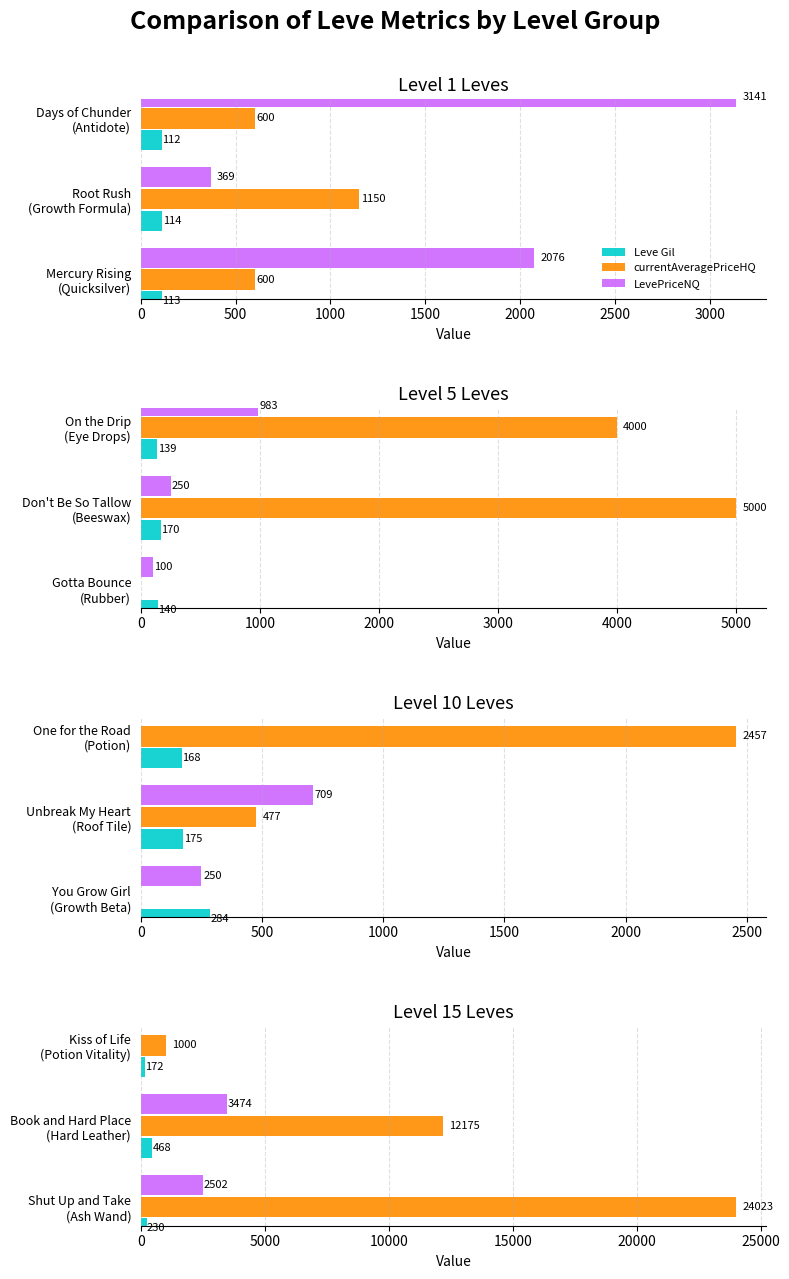

Between Book and Hard Place (Hard Leather) and Kiss of Life (Potion Vitality), which series saw the biggest shift?

currentAveragePriceHQ